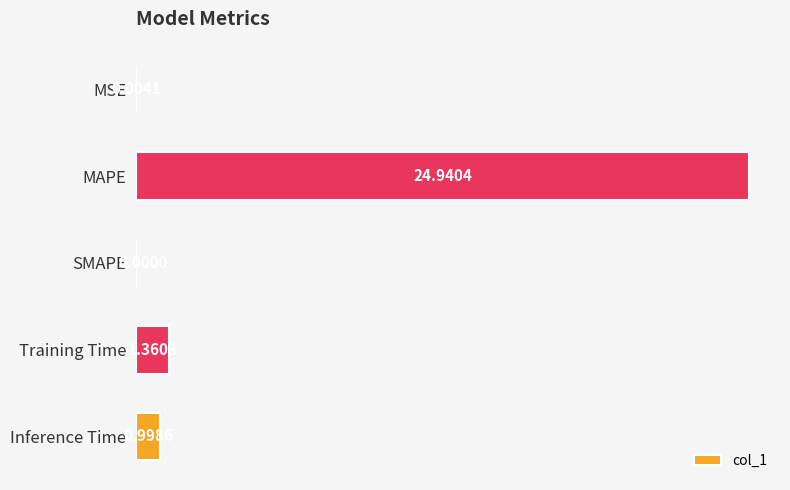

What is the sum of the values at MSE and Inference Time?

1.0